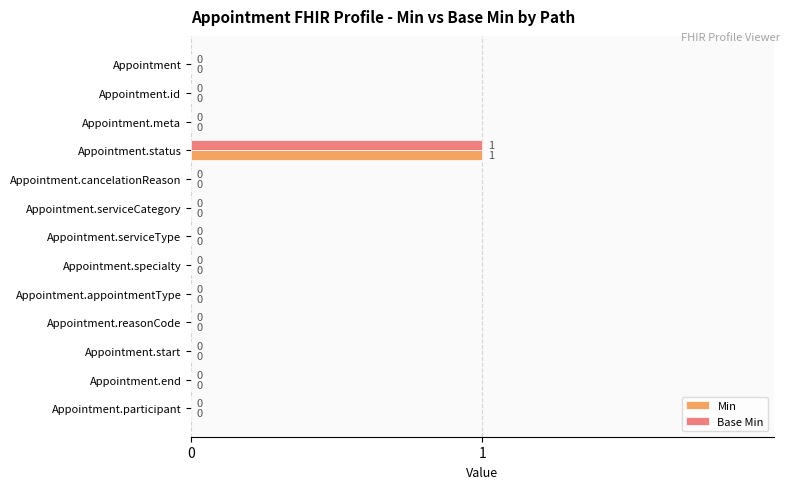

At which label does Base Min reach its peak?

Appointment.status